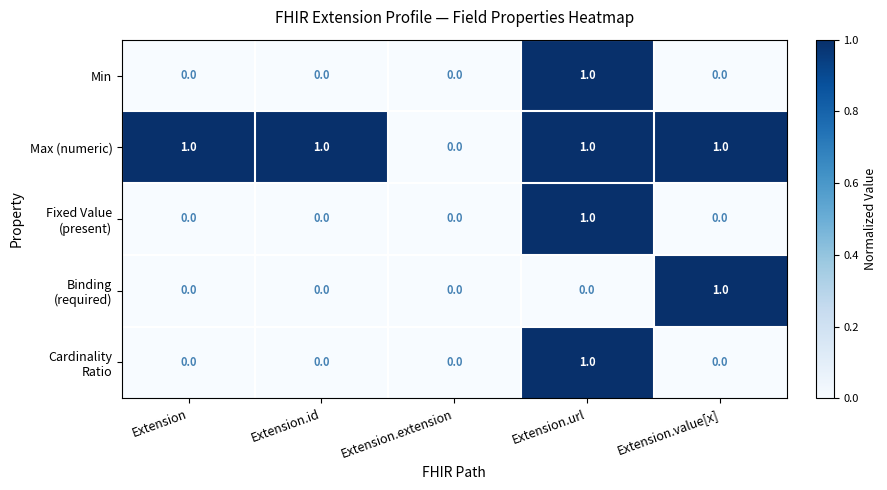

The value of Max (numeric) at Extension.extension is 1. True or false?

False